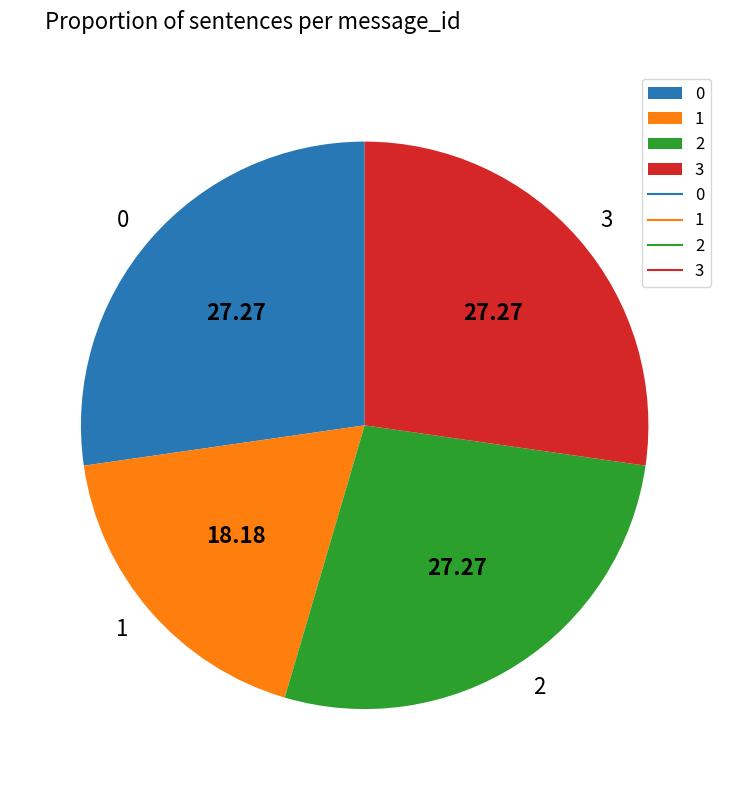

Do 0 and 2 together represent more than half of the pie?

Yes